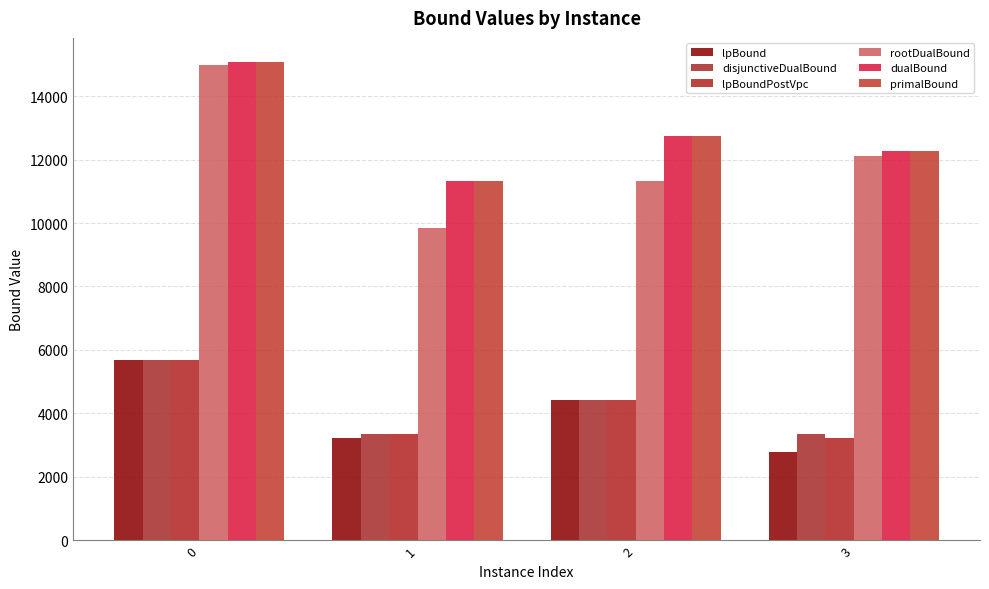

Reading right to left, list all the values displayed in this chart.

lpBound: 3=2773.7	2=4412.0	1=3214.8	0=5678.6
disjunctiveDualBound: 3=3367.7	2=4438.8	1=3345.2	0=5683.4
lpBoundPostVpc: 3=3232.1	2=4438.8	1=3345.2	0=5683.4
rootDualBound: 3=12103.4	2=11336.3	1=9853.0	0=14967.4
dualBound: 3=12275.0	2=12741.0	1=11335.0	0=15078.0
primalBound: 3=12275.0	2=12741.0	1=11335.0	0=15078.0